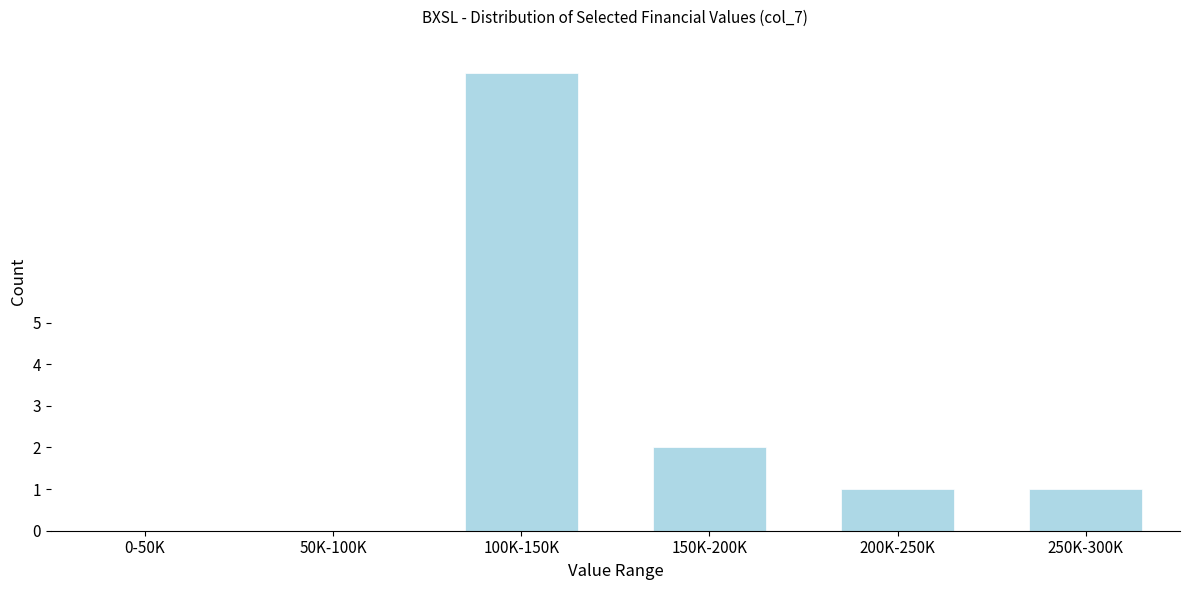

Reading left to right, extract all data points from this chart.

0-50K=0	50K-100K=0	100K-150K=11	150K-200K=2	200K-250K=1	250K-300K=1